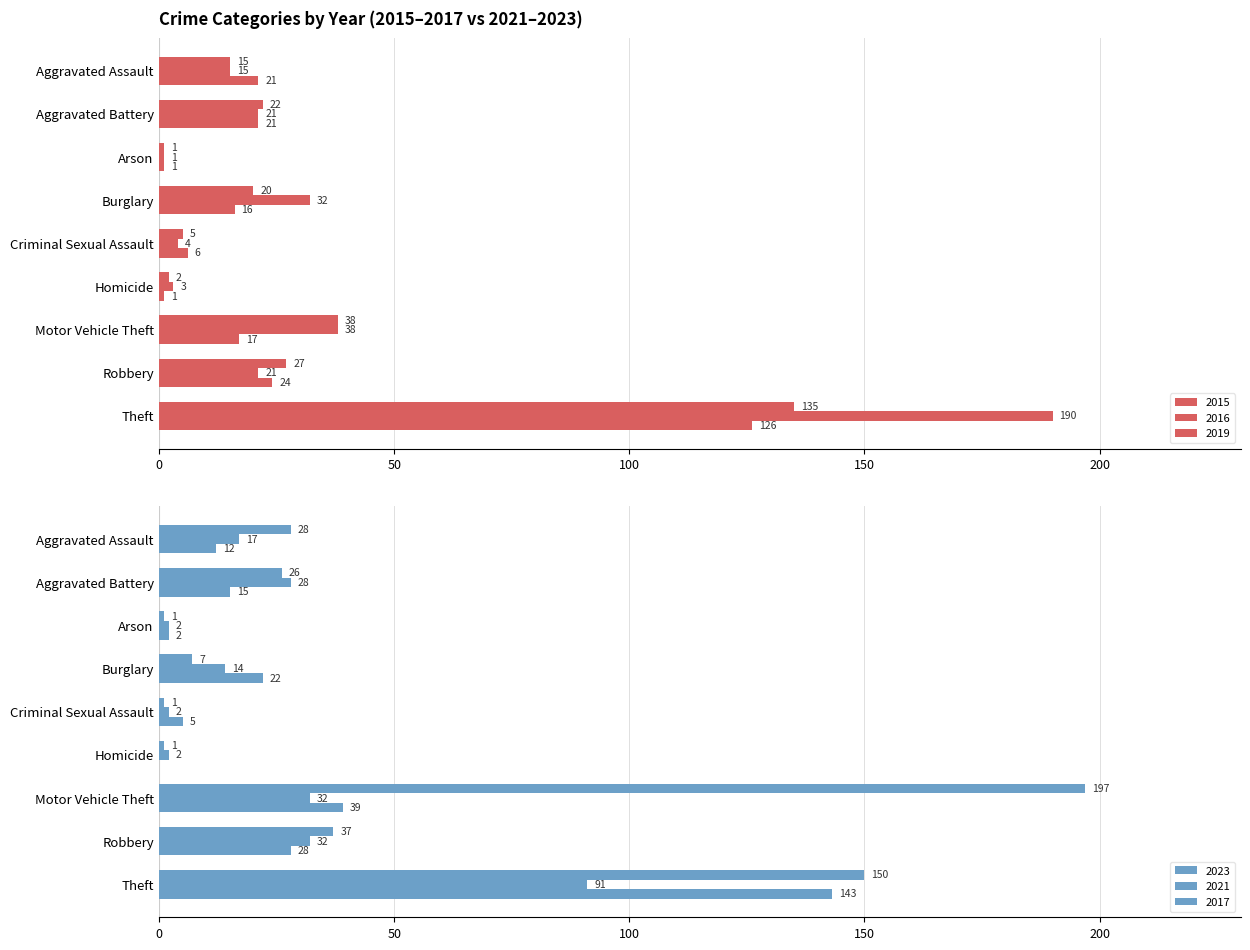

Rank the series at Homicide from highest to lowest value.

2016, 2015, 2021, 2019, 2023, 2017